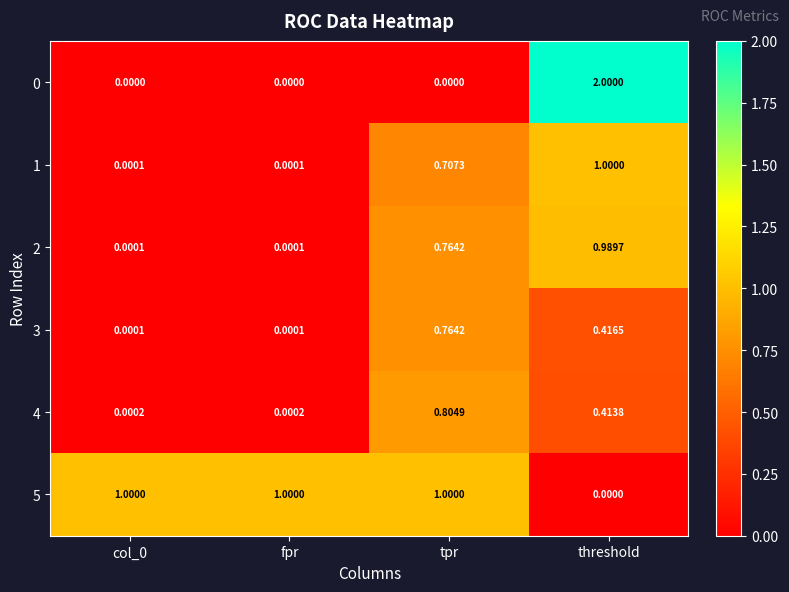

At which category is the sum across all series the highest?

threshold